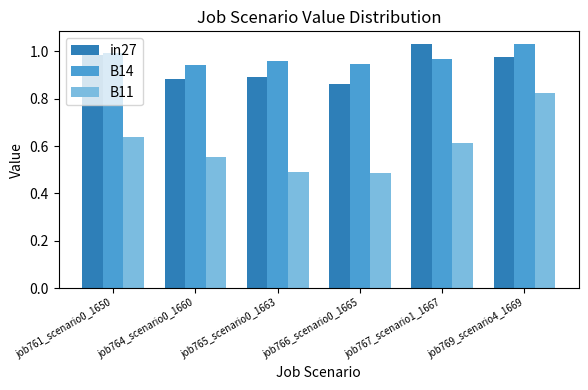

Rank the series at job767_scenario1_1667 from highest to lowest value.

in27, B14, B11